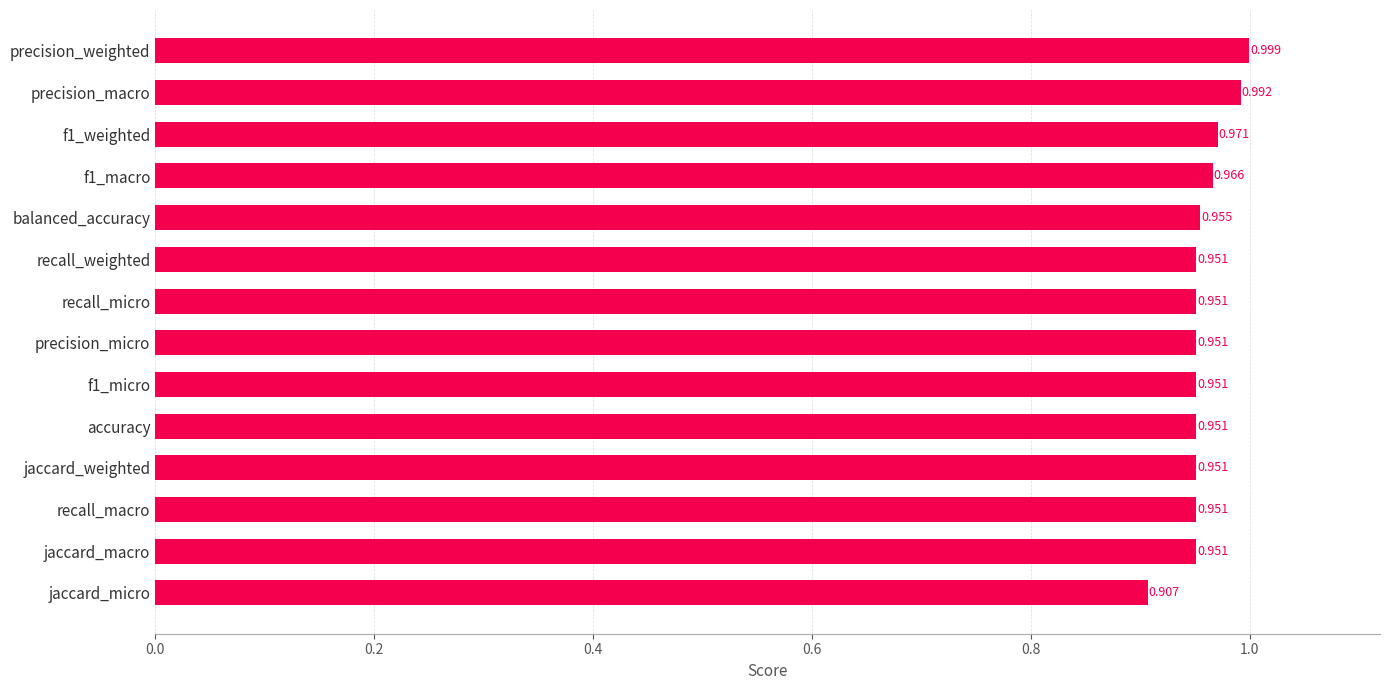

Which category has the lowest value across all series?

jaccard_micro